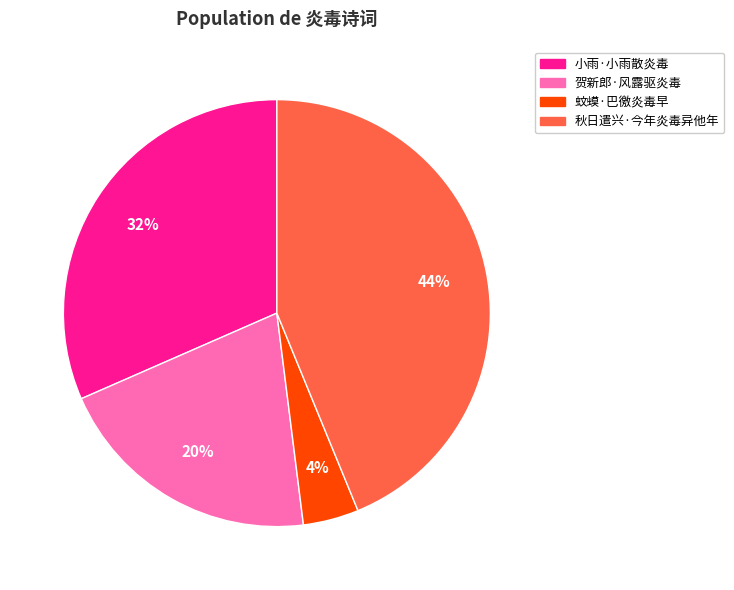

The 小雨·小雨散炎毒 slice represents 45% of the pie. True or false?

False